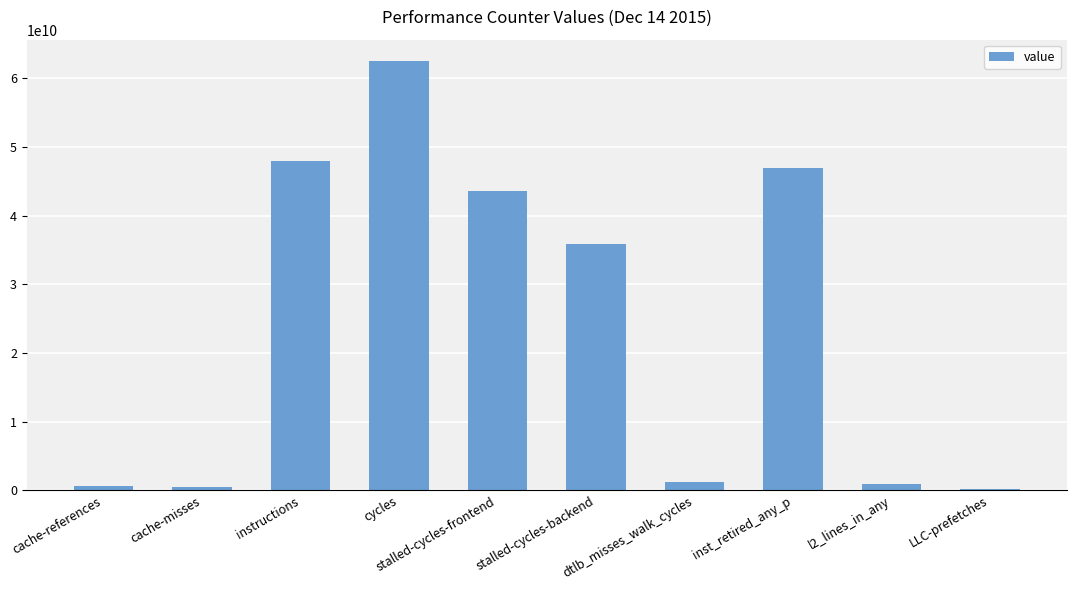

Which has a higher value, stalled-cycles-backend or stalled-cycles-frontend?

stalled-cycles-frontend